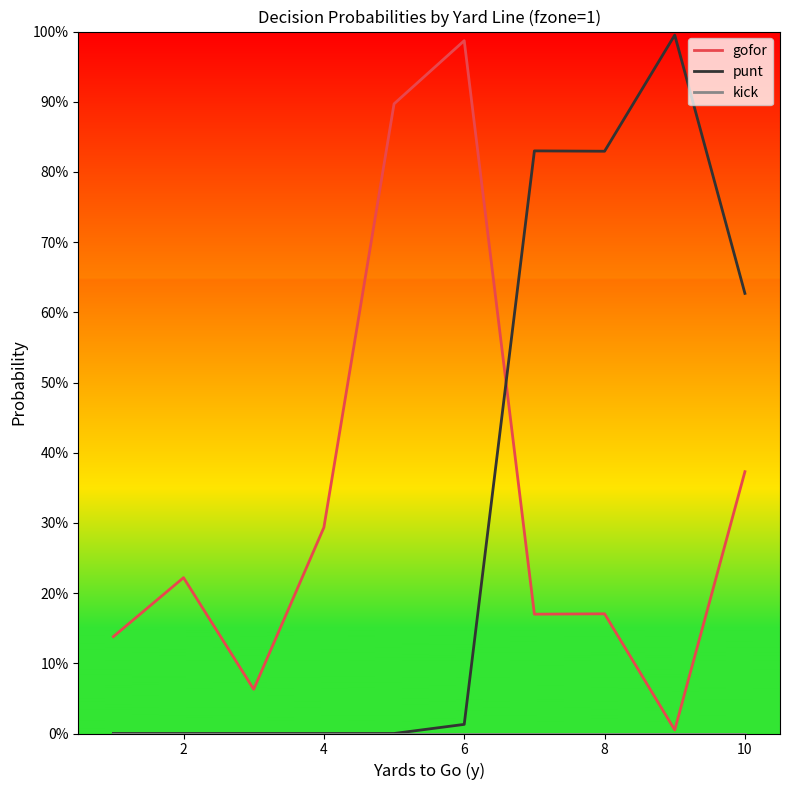

True or false: gofor has more than 1 interior local peaks.

True